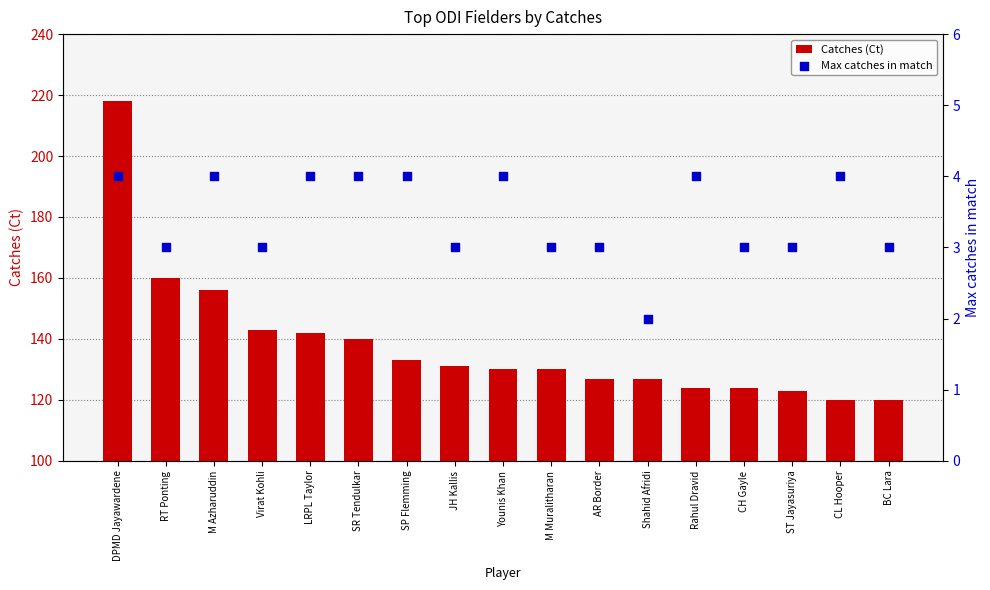

Which series reaches the minimum Y coordinate?

Max catches in match